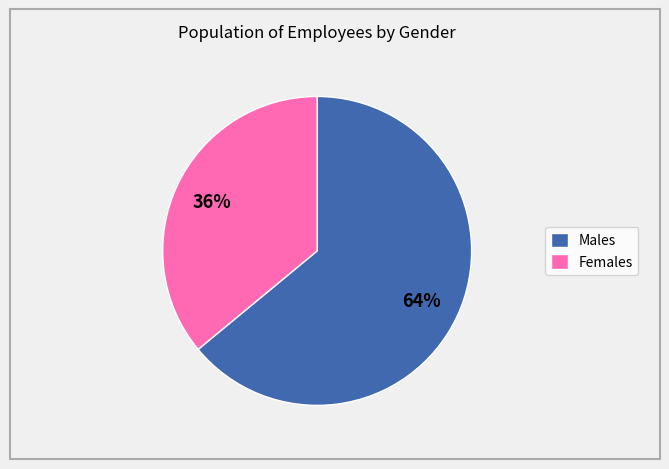

To the nearest percent, what is the difference between the largest and smallest slice percentages?

28%